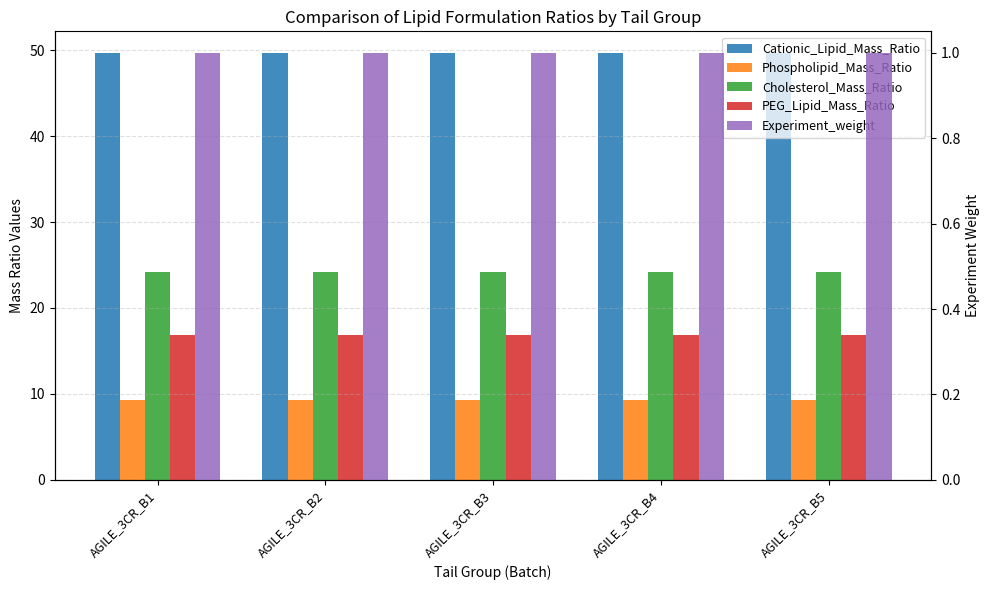

How many distinct data groups are displayed?

5